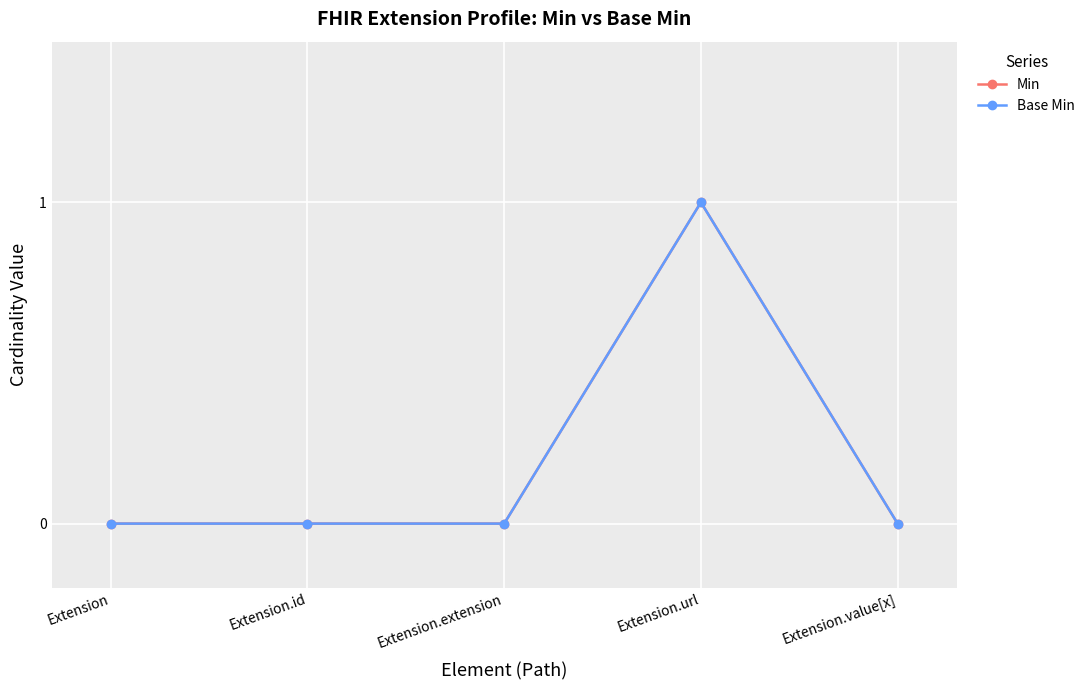

The Min series shows 0 at Extension.value[x]. True or false?

True